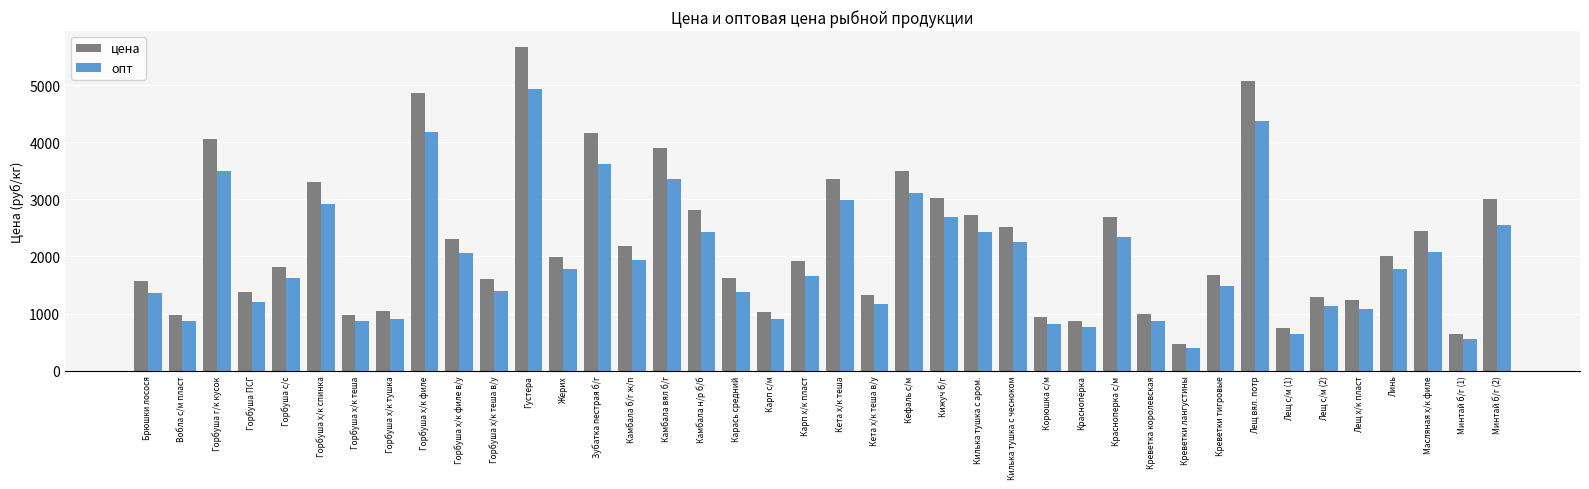

The value of цена at Карп х/к пласт is 3049. True or false?

False